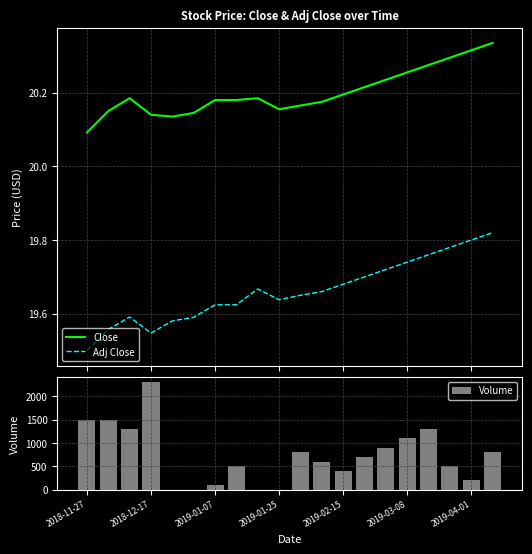

How many values in the Volume series exceed 700?

9